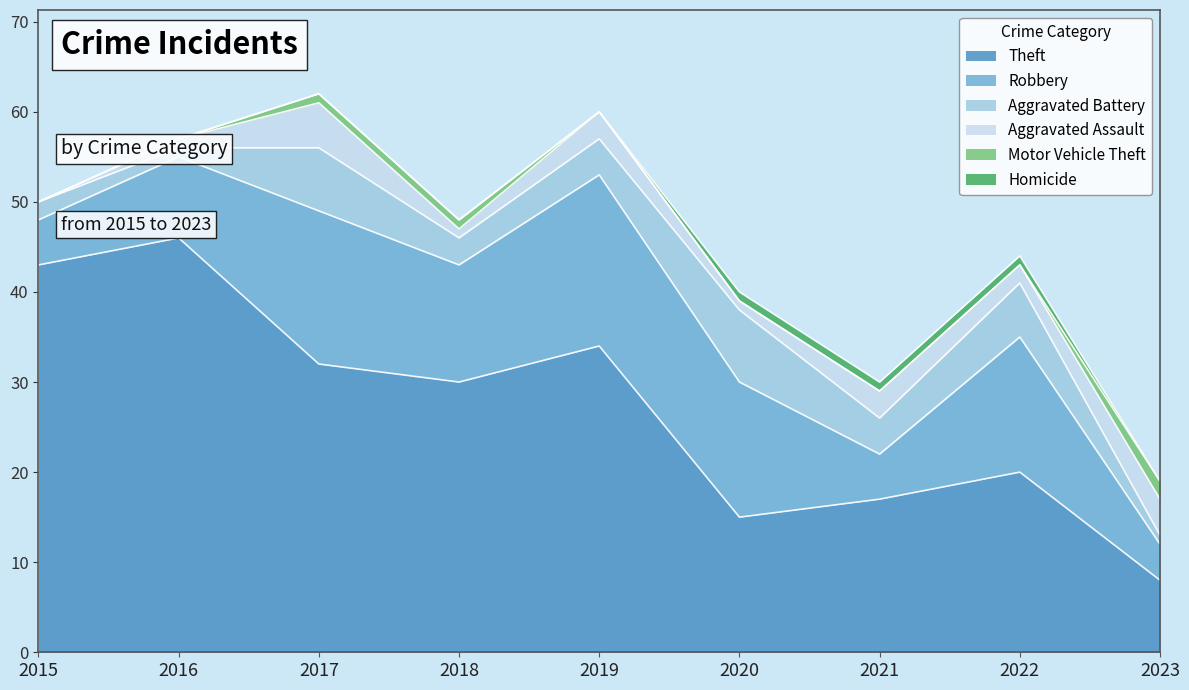

True or false: Aggravated Assault has a value of 1 at 2020.

True